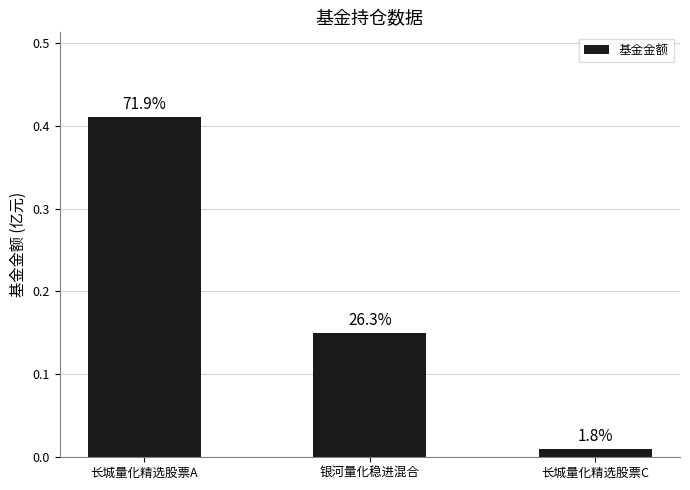

What is the difference between the values at 银河量化稳进混合 and 长城量化精选股票C?

0.1